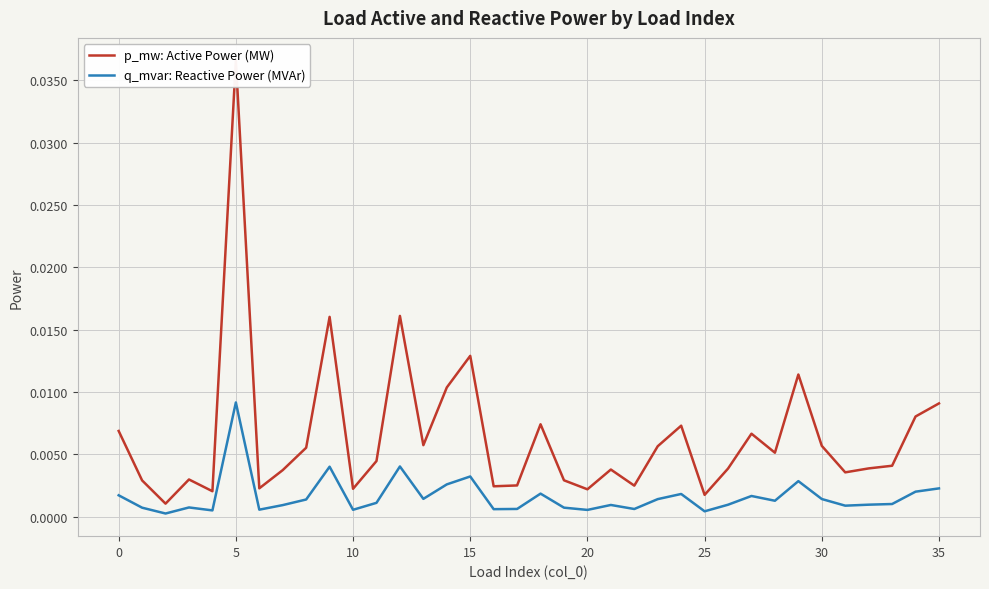

Which has a higher value, 18 or 25?

18